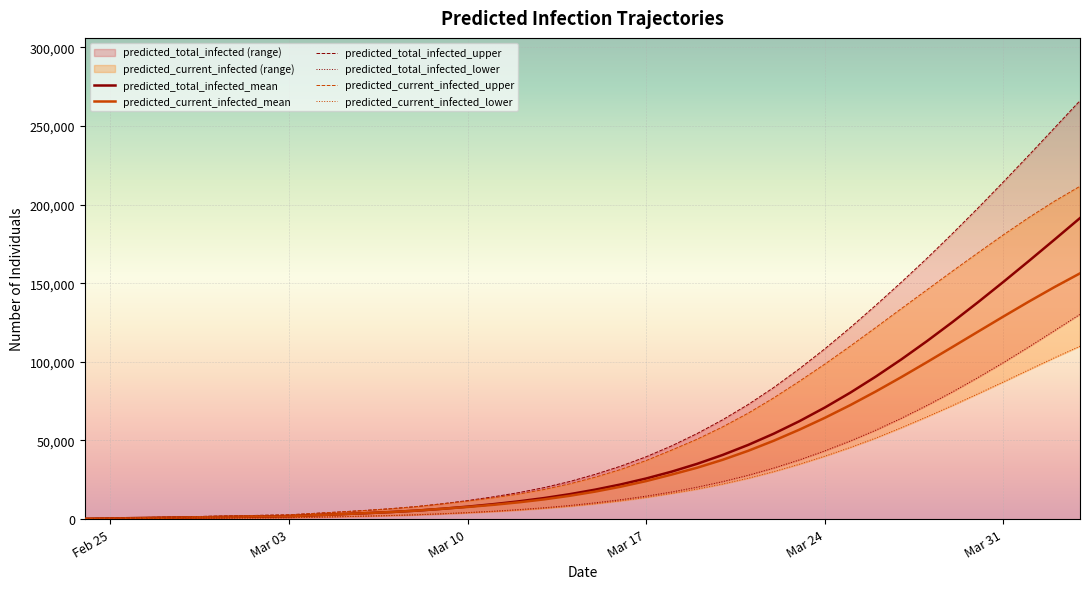

What is the value of the predicted_total_infected_lower point at the 13th from the left?

2263